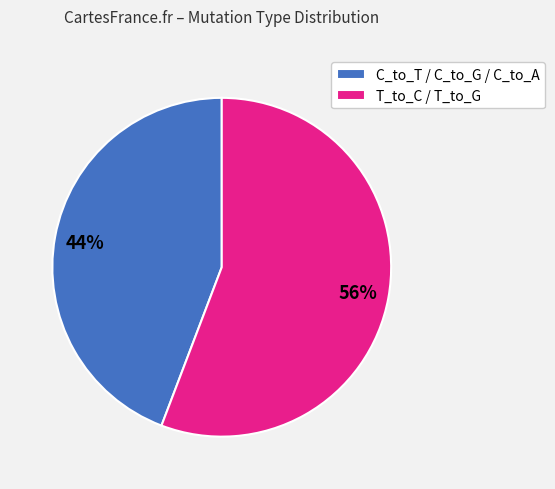

To the nearest percent, what portion does T_to_C / T_to_G represent?

56%